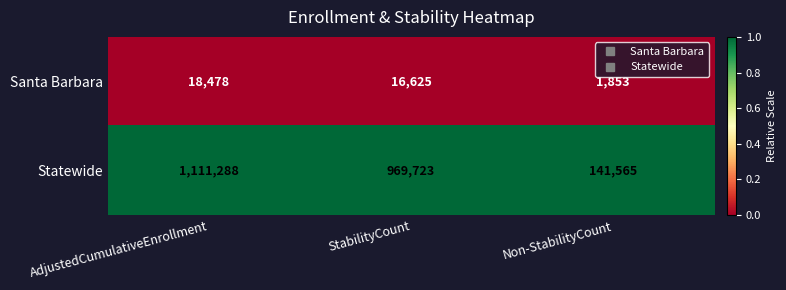

What is the total value across all series at StabilityCount?

986348